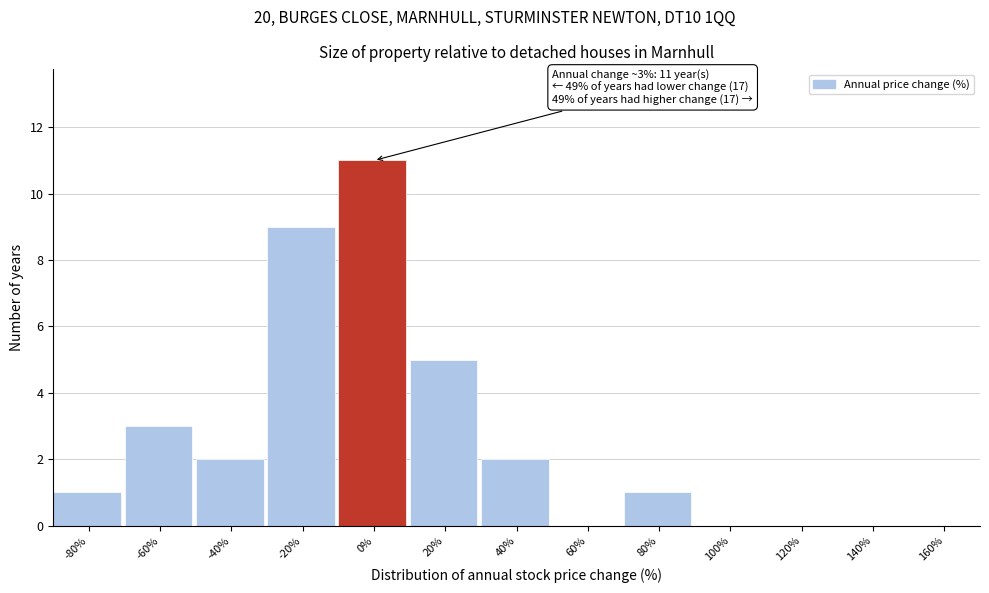

Reading left to right, extract all data points from this chart.

-80%=1	-60%=3	-40%=2	-20%=9	0%=11	20%=5	40%=2	60%=0	80%=1	100%=0	120%=0	140%=0	160%=0